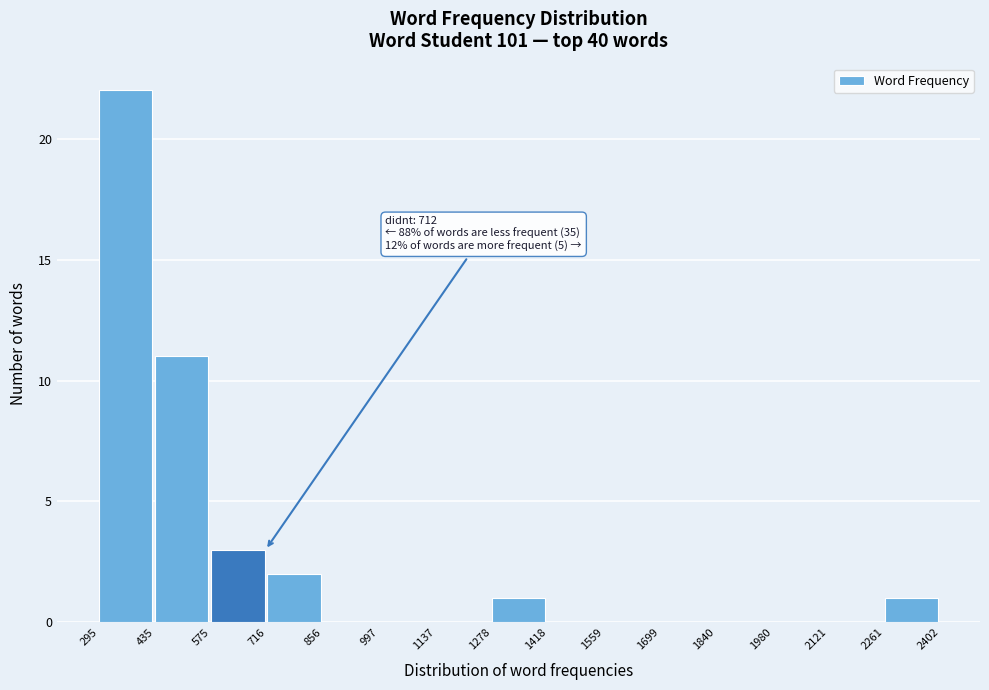

Over which range of the x-axis is the bar tallest?

295 to 435